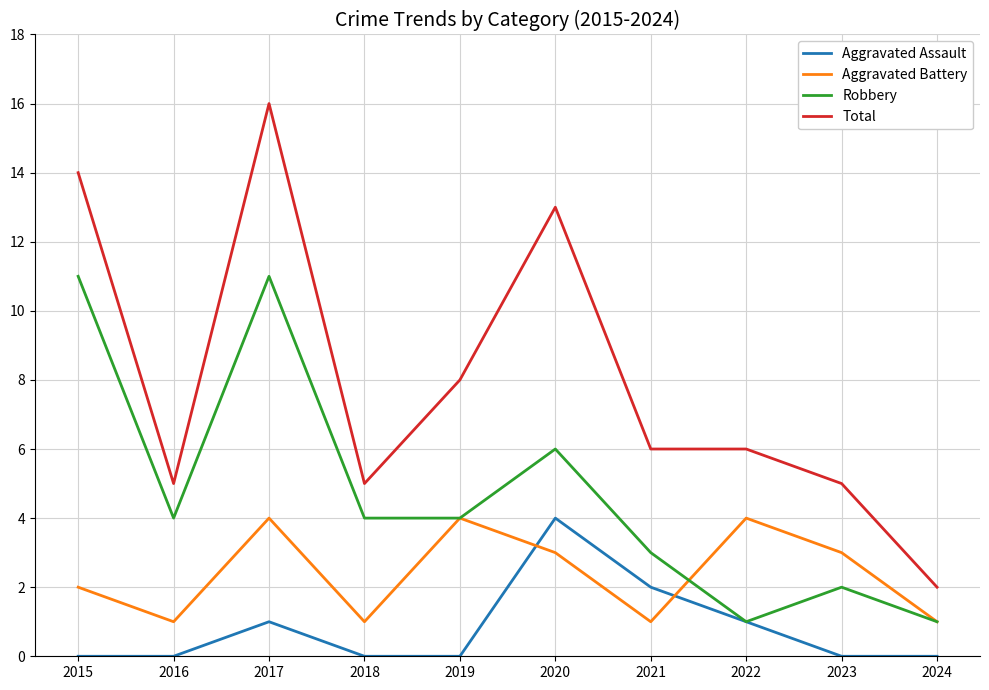

Reading left to right, what are all the values shown in this chart?

Aggravated Assault: 0	0	1	0	0	4	2	1	0	0
Aggravated Battery: 2	1	4	1	4	3	1	4	3	1
Robbery: 11	4	11	4	4	6	3	1	2	1
Total: 14	5	16	5	8	13	6	6	5	2